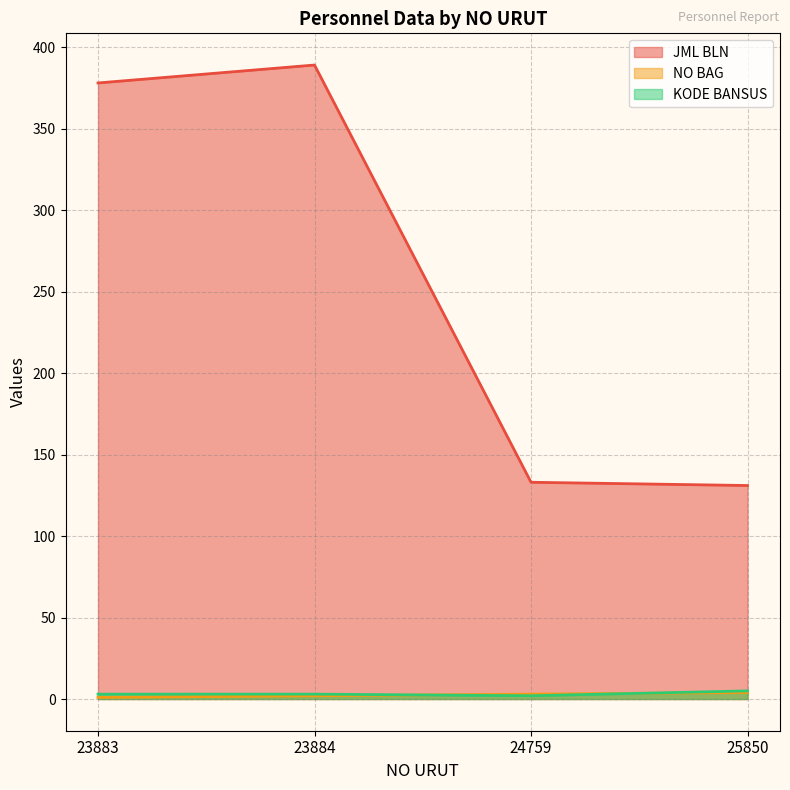

Reading left to right, extract all data points from this chart.

JML BLN: 378	389	133	131
NO BAG: 1	2	3	4
KODE BANSUS: 3	3	2	5